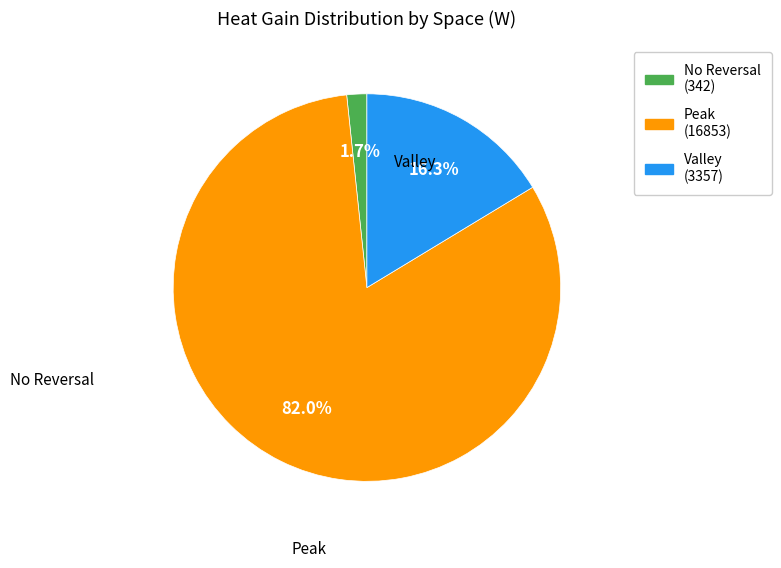

Is there a majority slice in this chart?

Yes